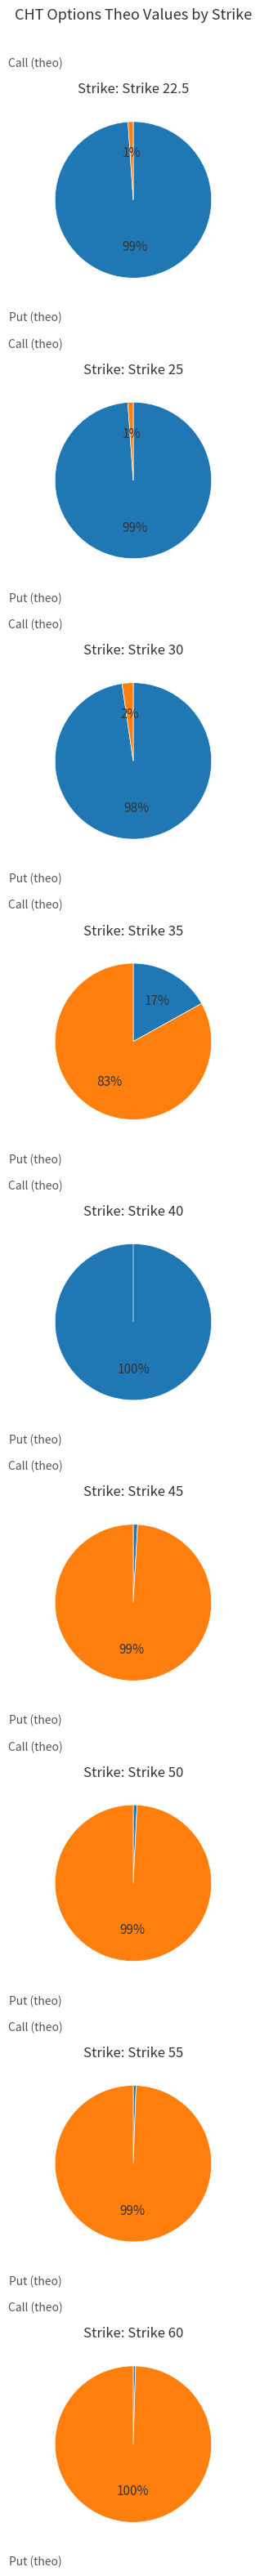

Do Strike 40 and Strike 25 together represent more than half of the pie?

No